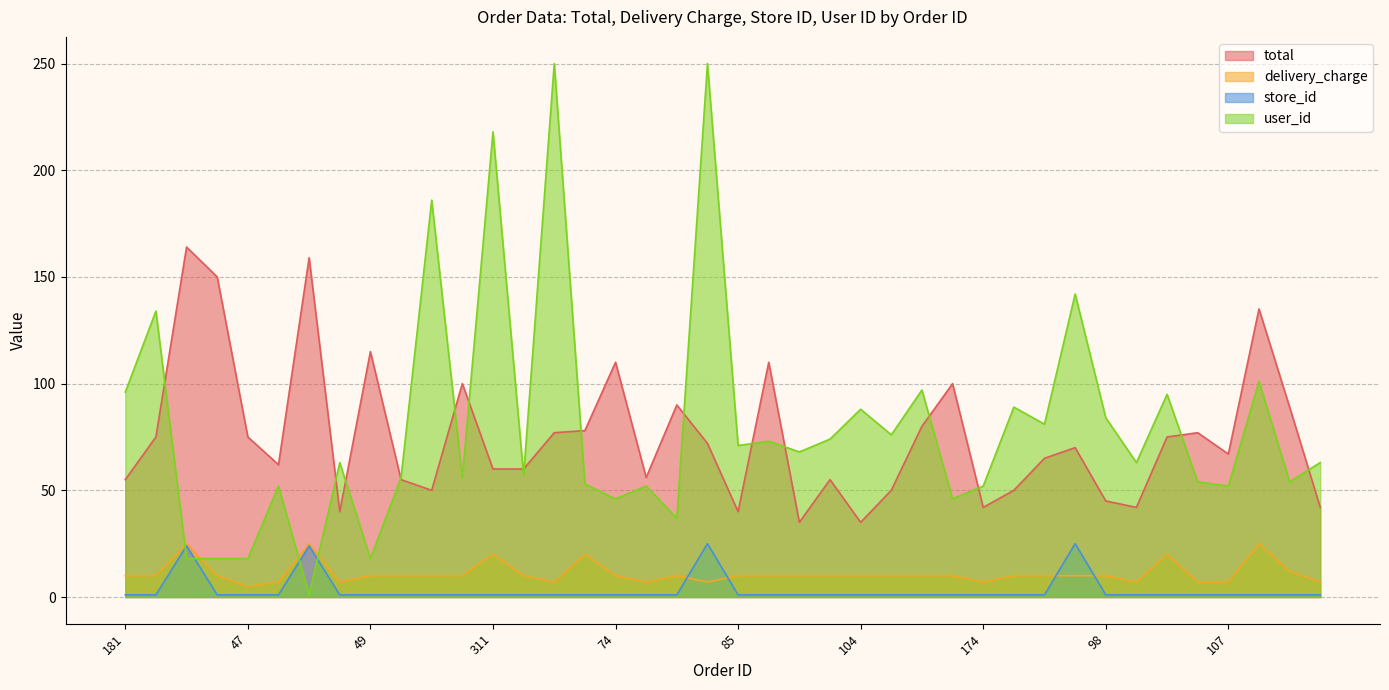

True or false: store_id has a value of 1 at 181.

False